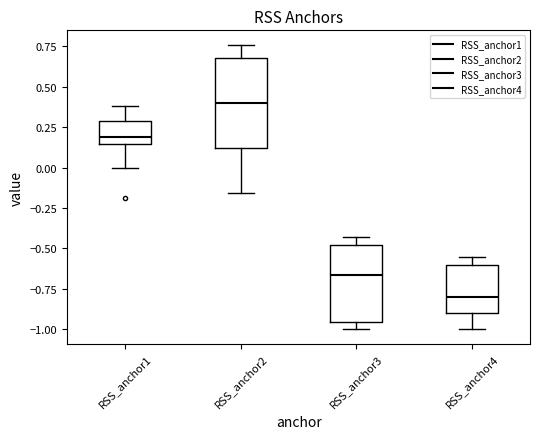

Which box is the tallest, from its lower edge to its upper edge?

RSS_anchor2